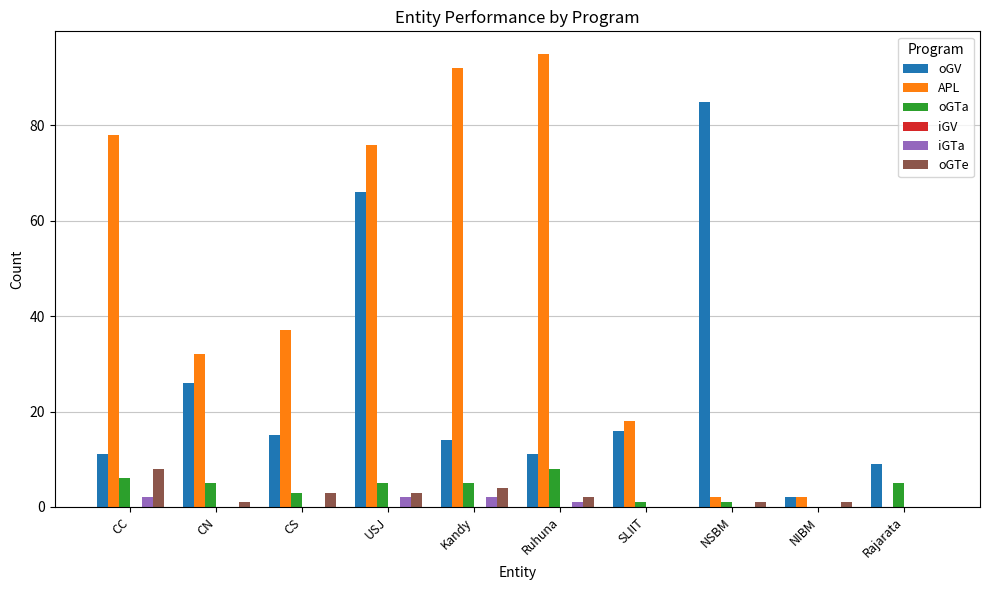

Are the bars horizontal?

No